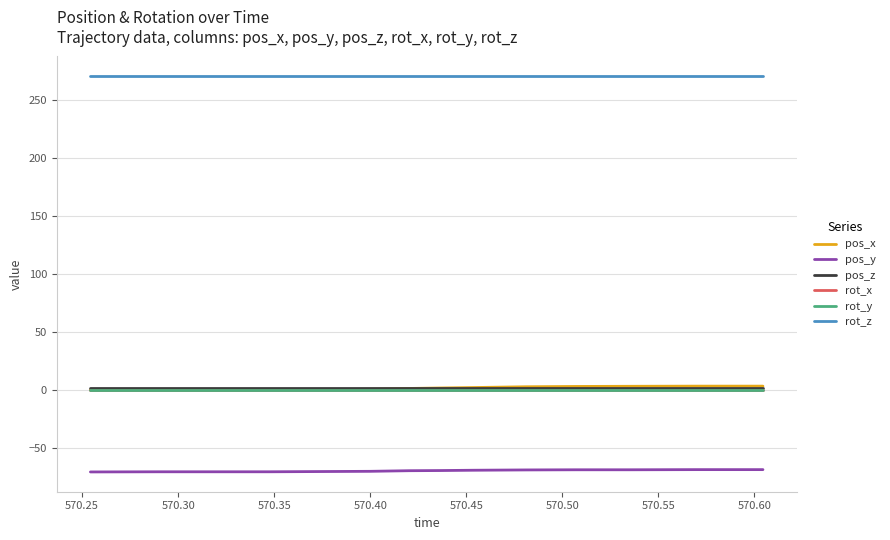

Is this an area chart (filled region under the line)?

No